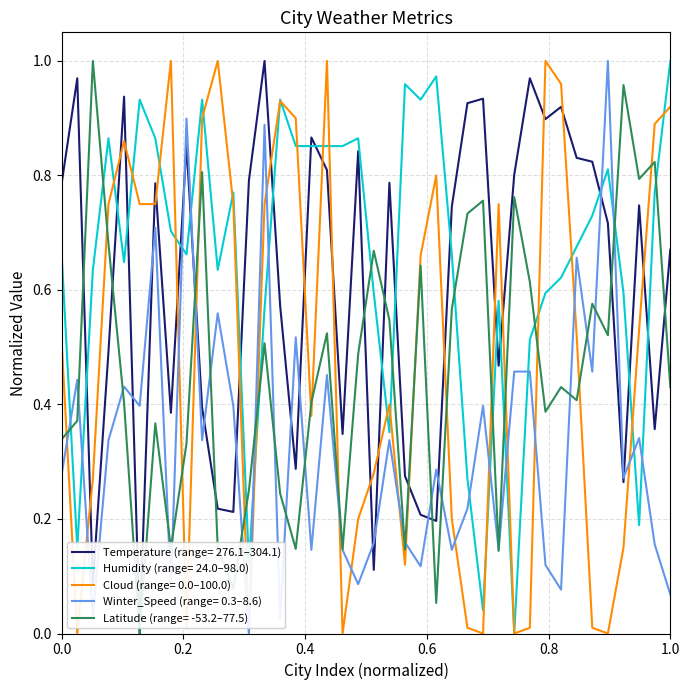

Which series has the largest total across all categories?

Humidity (range= 24.0–98.0)